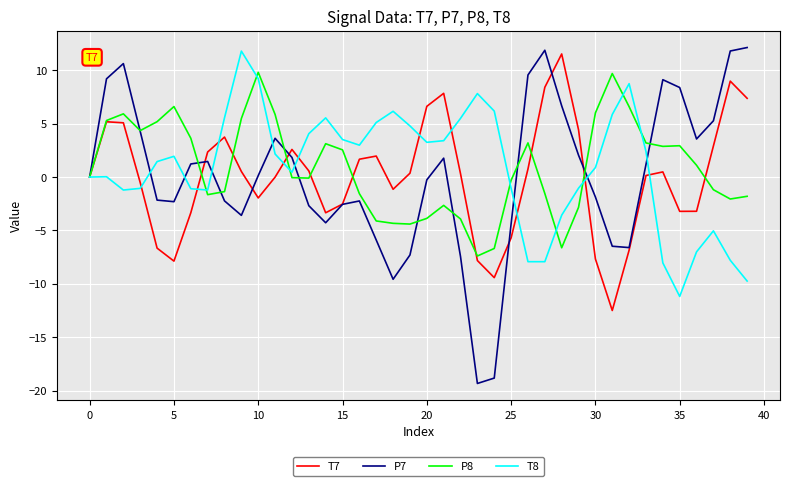

Count the number of categories in the chart.

40